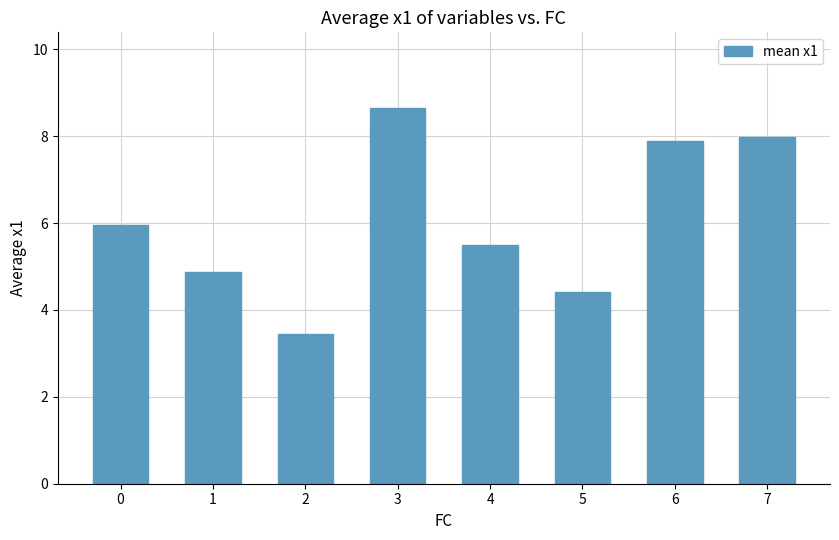

What is the maximum value shown in the chart?

8.7